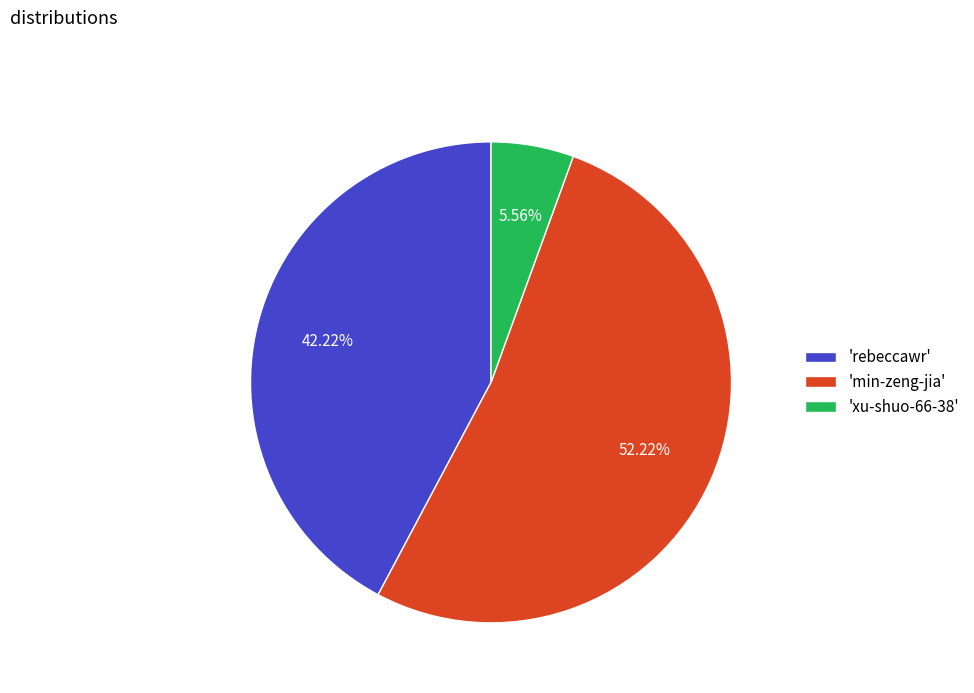

Combined, do 'rebeccawr' and 'min-zeng-jia' account for over 50%?

Yes